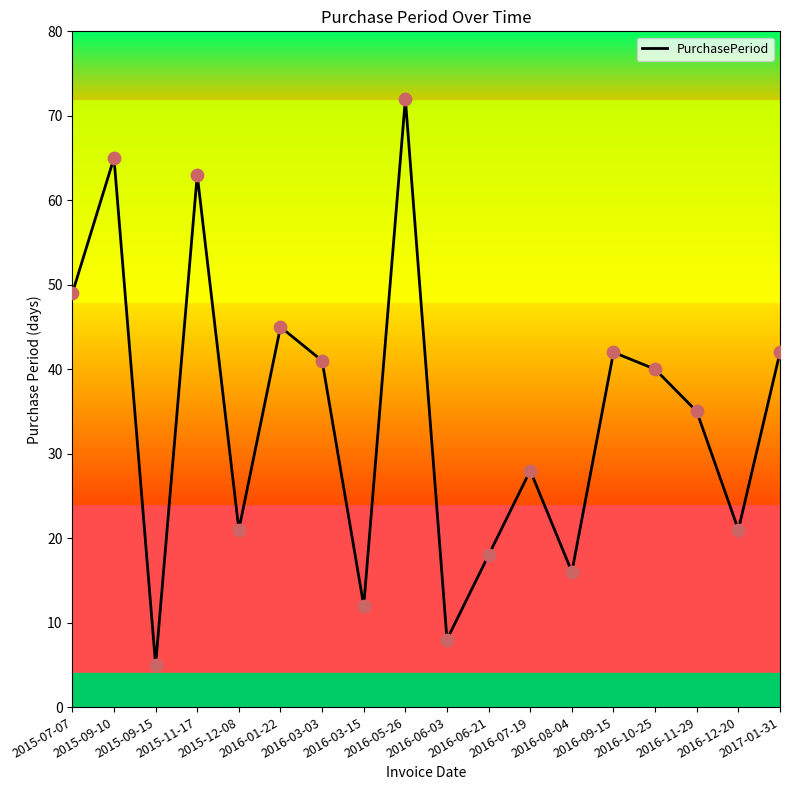

Which has a higher value, 2016-06-21 or 2016-03-15?

2016-06-21